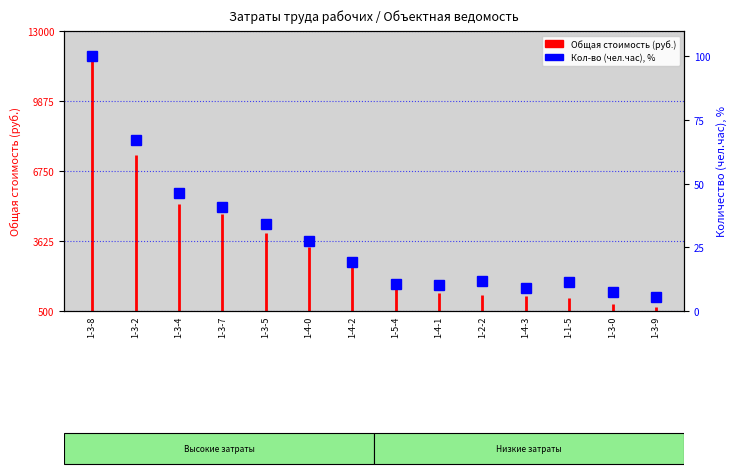

Reading left to right, what are all the values shown in this chart?

100.0	67.4	46.2	40.9	34.3	27.5	19.4	10.6	10.4	11.9	9.1	11.2	7.5	5.5